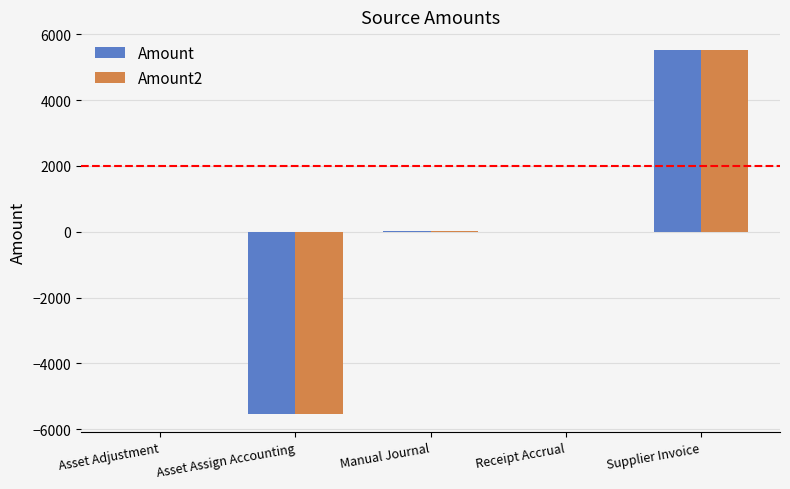

What is the highest value of the Amount2 series?

5540.3